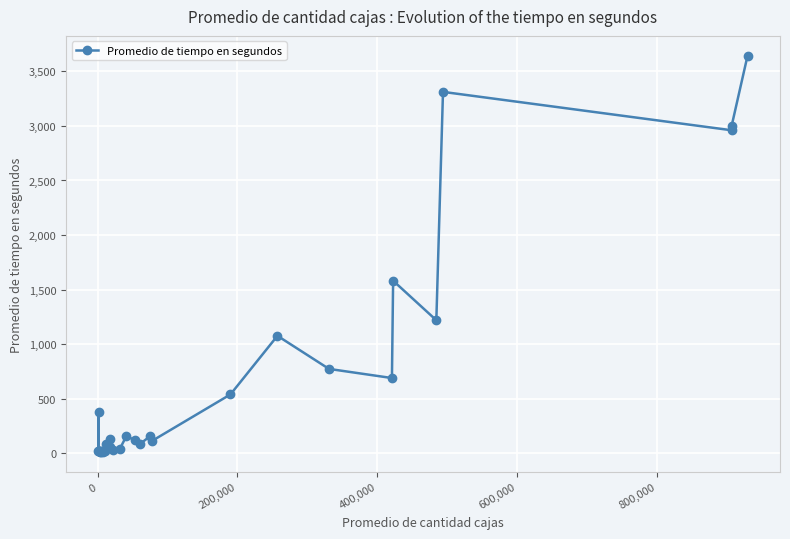

Count the number of data series in this chart.

1